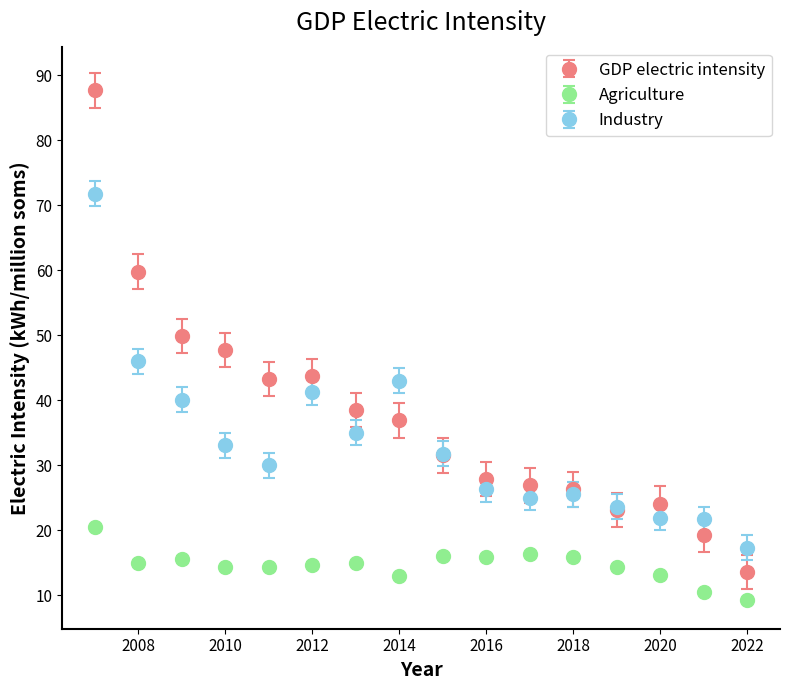

What are all the series names shown in the legend?

GDP electric intensity, Agriculture, Industry